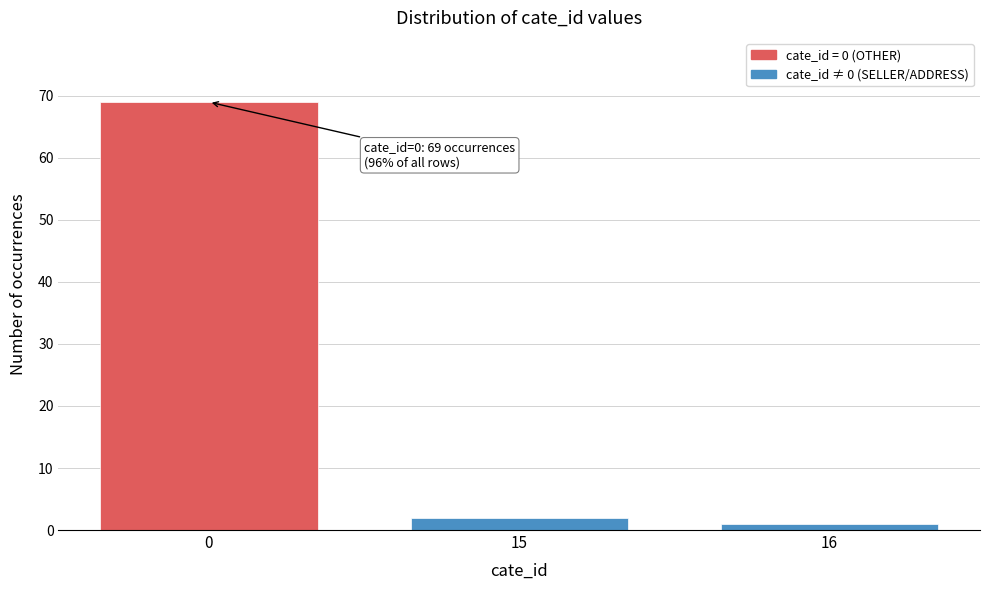

Reading right to left, list all the values displayed in this chart.

16=1	15=2	0=69